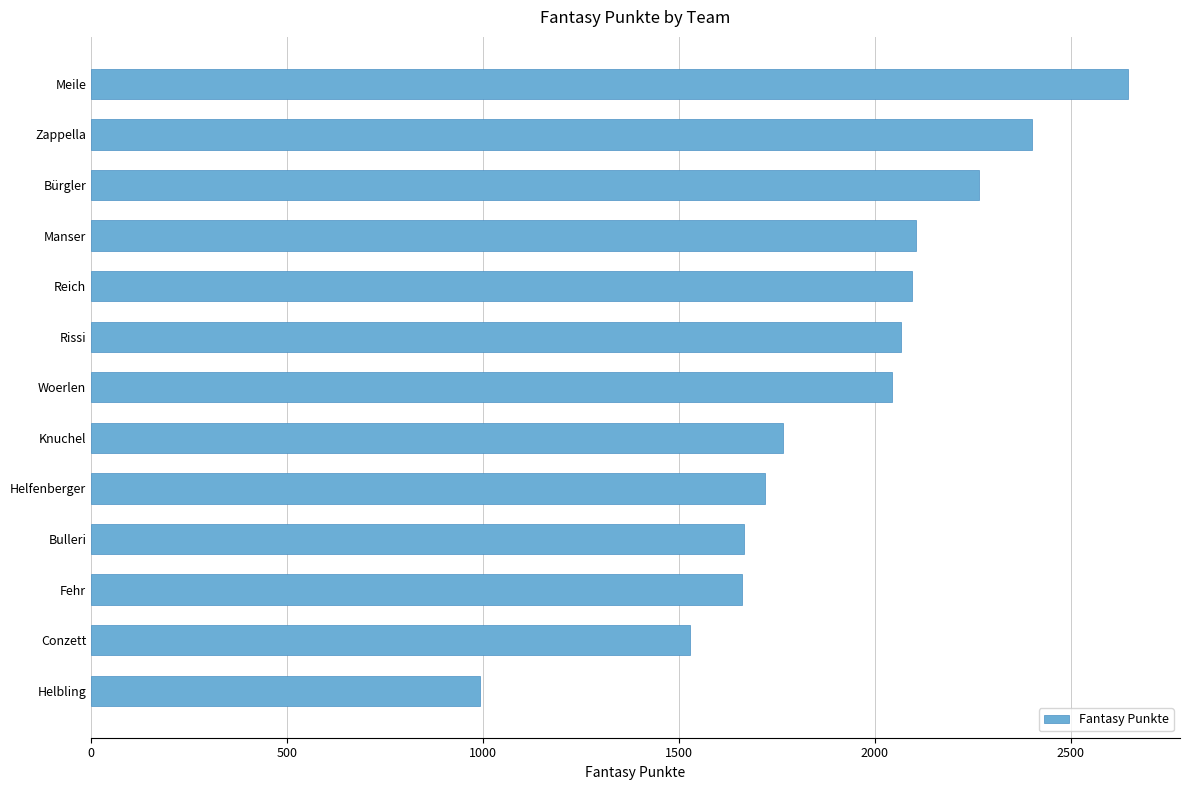

True or false: the data shows 401 at Bulleri.

False